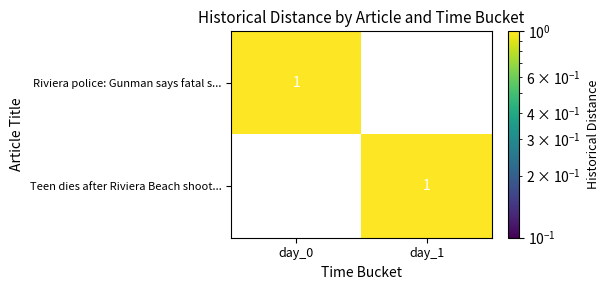

Is the value of Teen dies after Riviera Beach shoot... at day_1 greater than the value of Riviera police: Gunman says fatal s... at day_1?

Yes